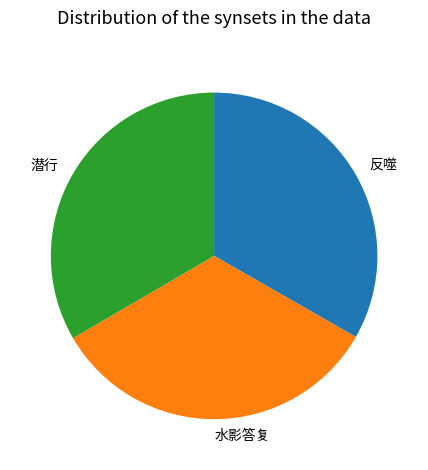

What is the ratio of the value at 水影答复 to the value at 反噬?

1.0